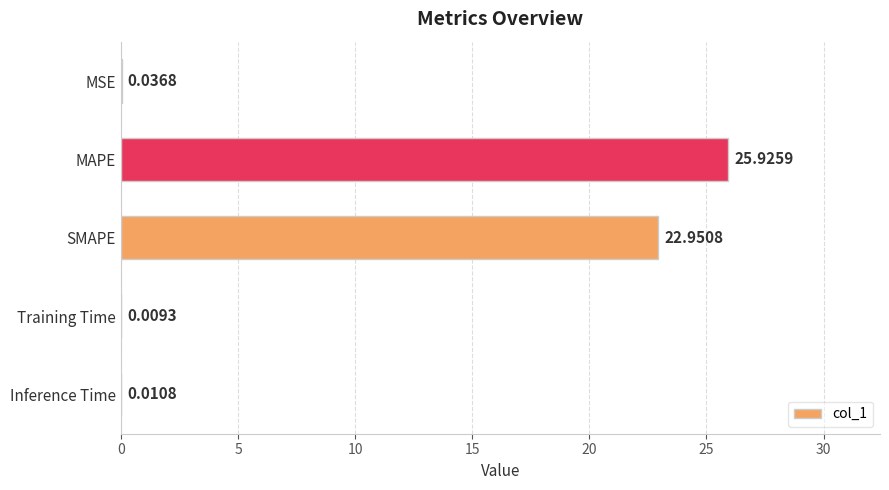

What is the greatest value displayed?

25.9